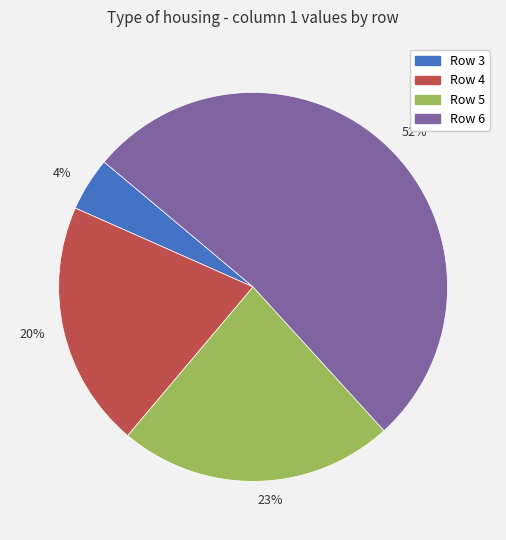

To the nearest percent, what percentage of the pie is 23%?

23%